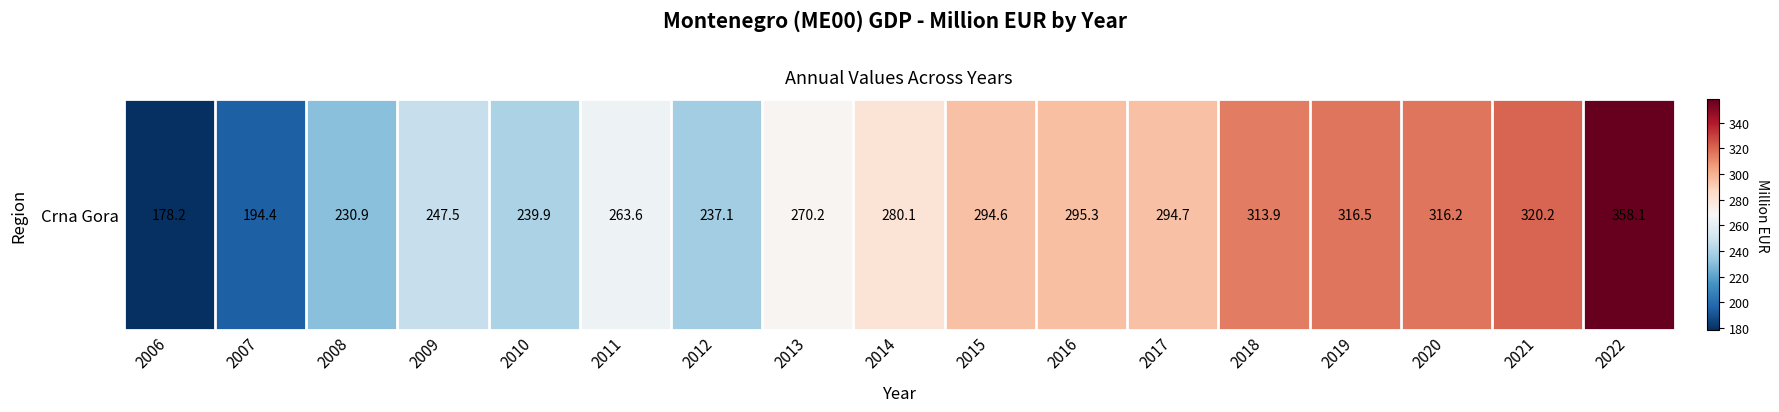

List the labels in order of value, largest first.

2022, 2021, 2019, 2020, 2018, 2016, 2017, 2015, 2014, 2013, 2011, 2009, 2010, 2012, 2008, 2007, 2006